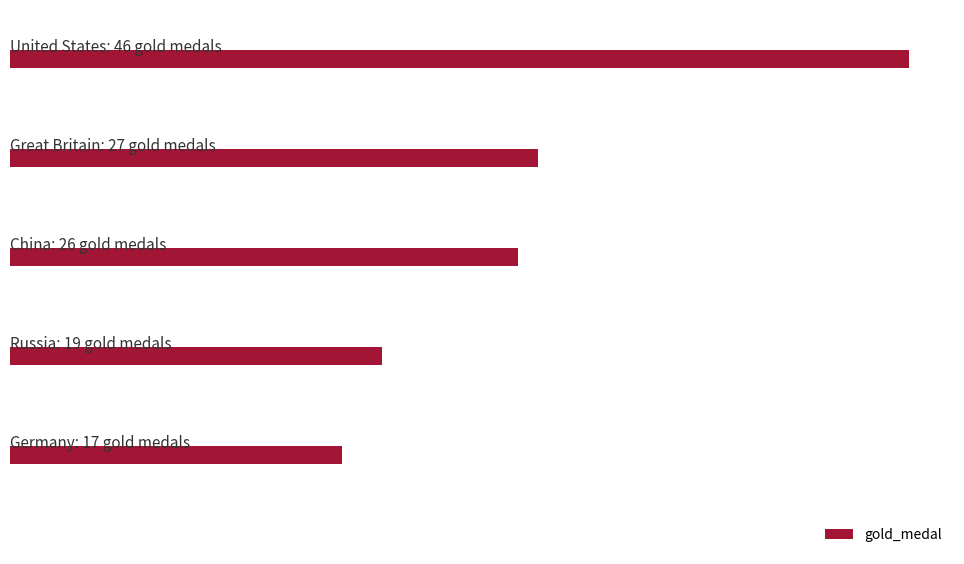

What is the difference between the maximum and minimum values?

29